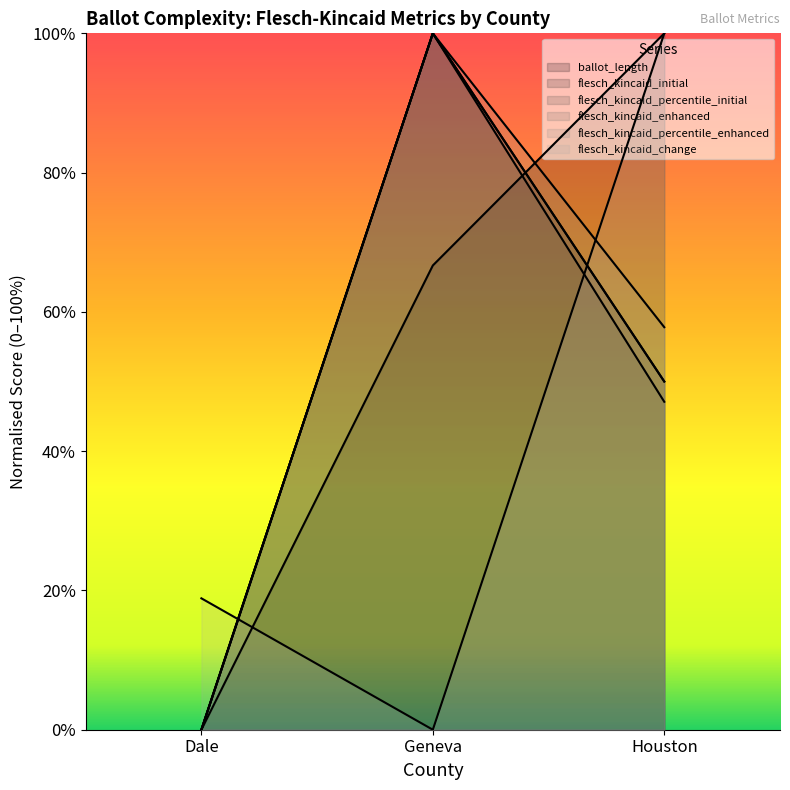

Which series changed the most between Dale and Geneva?

flesch_kincaid_initial